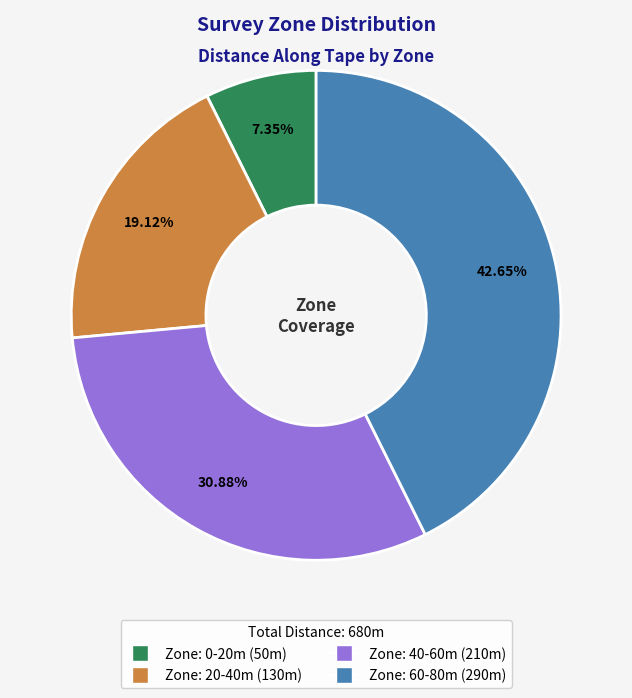

Is there a majority slice in this chart?

No